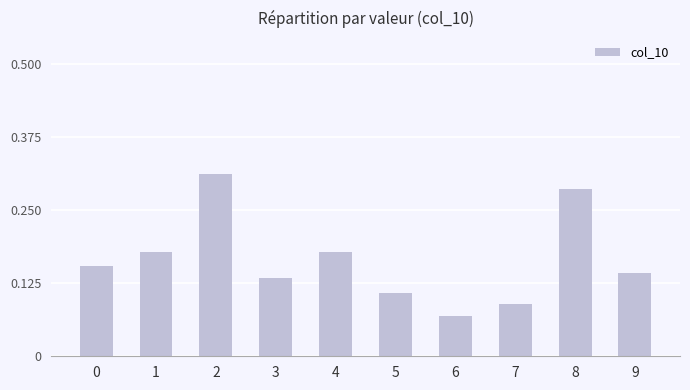

Which category has the lowest value across all series?

6